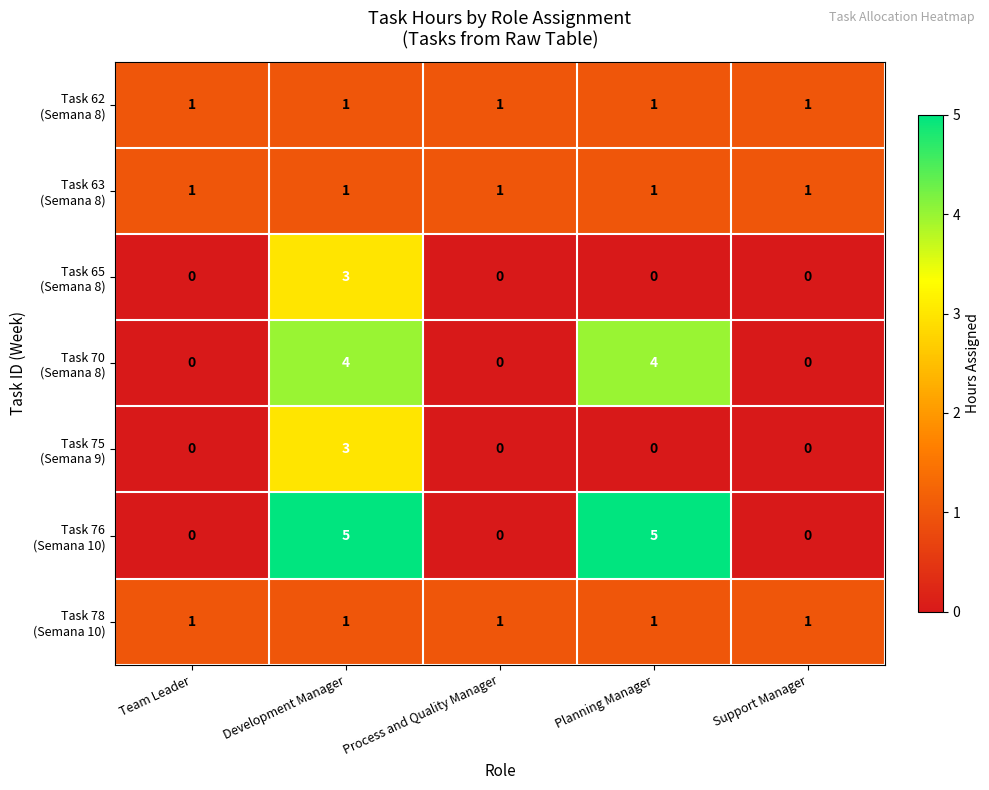

What is the maximum value shown in the chart?

5